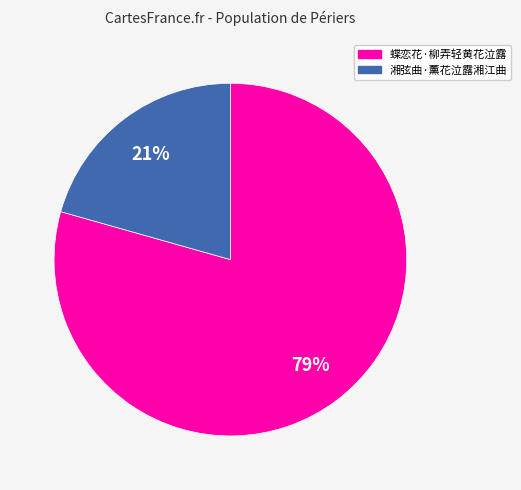

To the nearest percent, what is the combined percentage of 湘弦曲·薰花泣露湘江曲 and 蝶恋花·柳弄轻黄花泣露?

100%